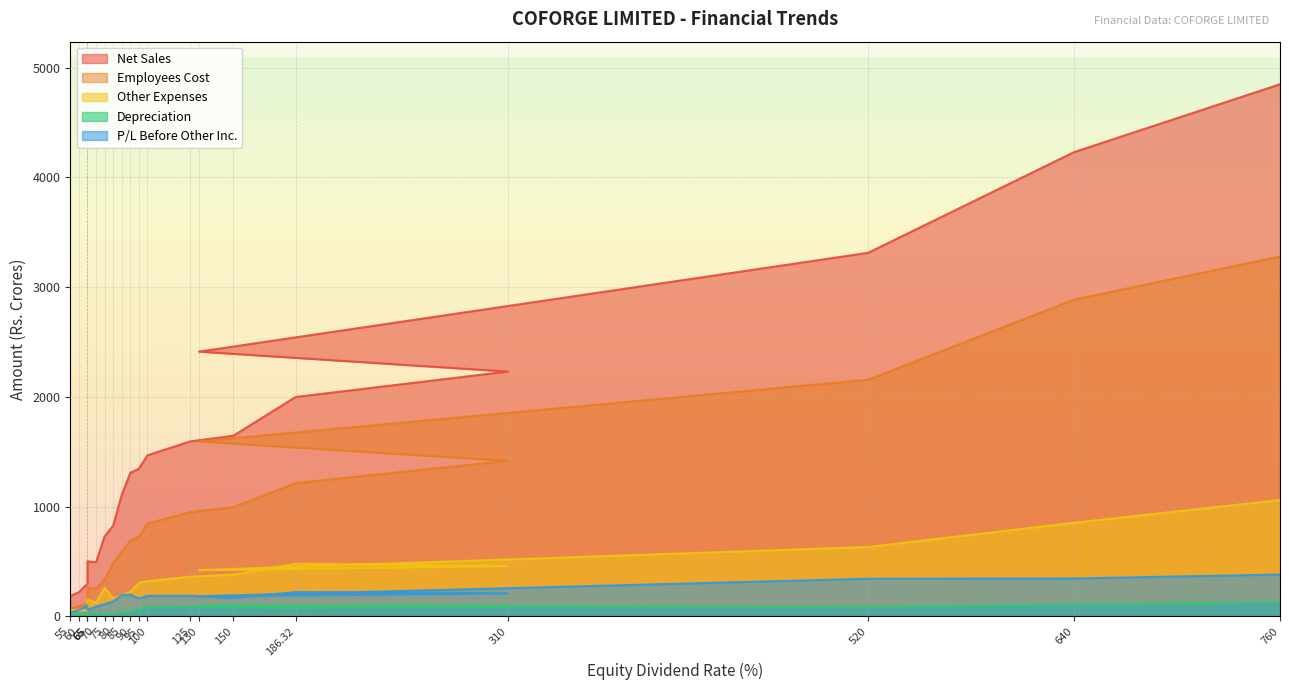

Rank the series at 60 from lowest to highest value.

Depreciation, Other Expenses, P/L Before Other Inc., Employees Cost, Net Sales